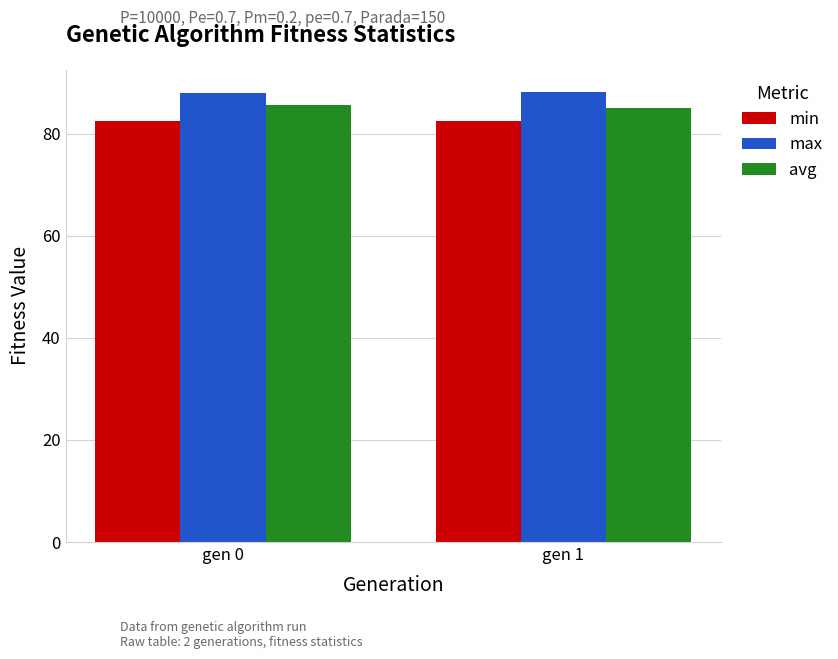

Is the value of avg at gen 1 greater than the value of min at gen 0?

Yes